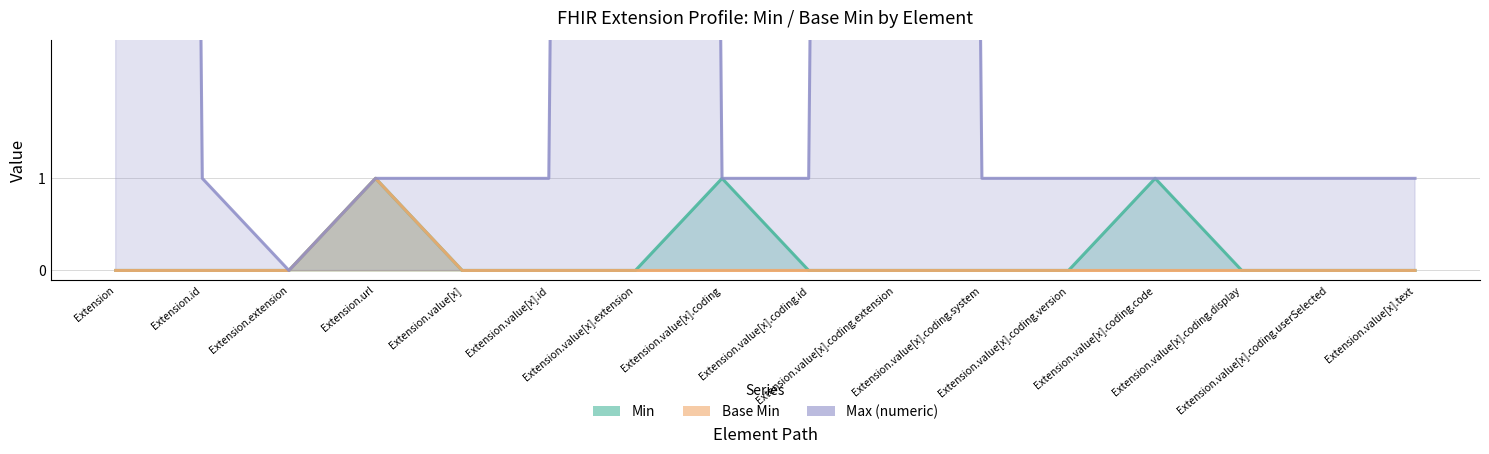

How many categories are shown in the chart?

16